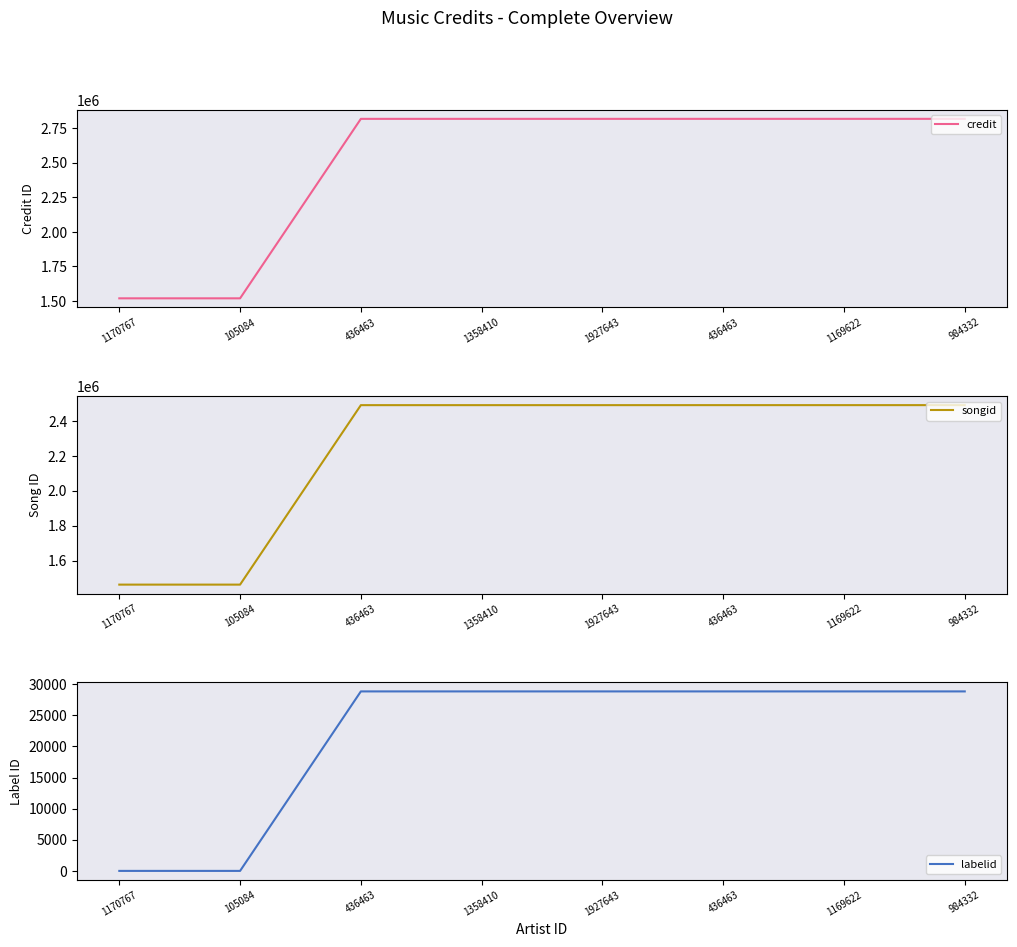

Read the credit value at 105084, to the nearest 10.

1518870